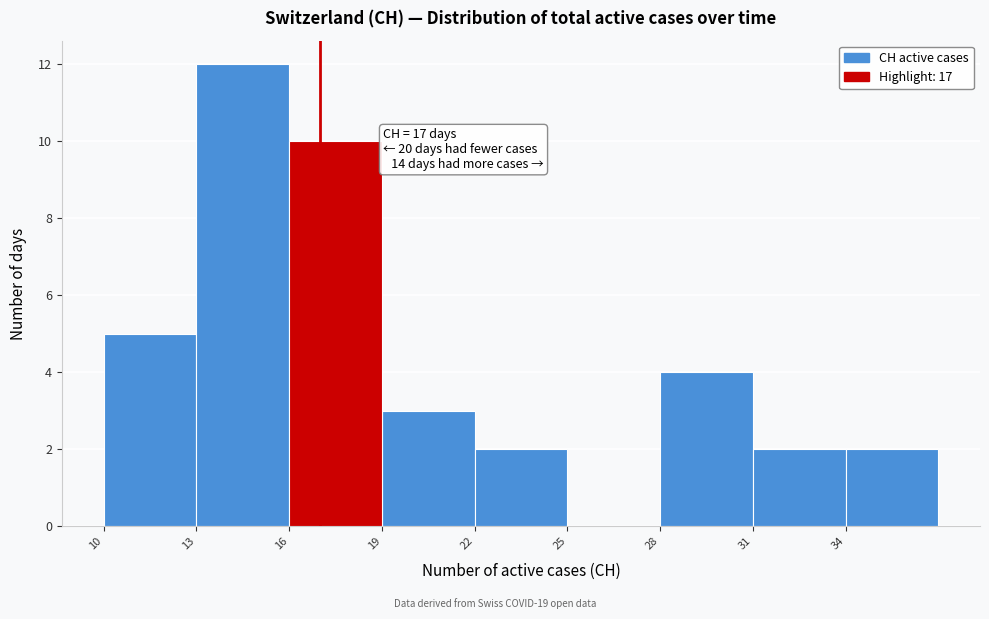

Over which range of the x-axis is the bar tallest?

13 to 16